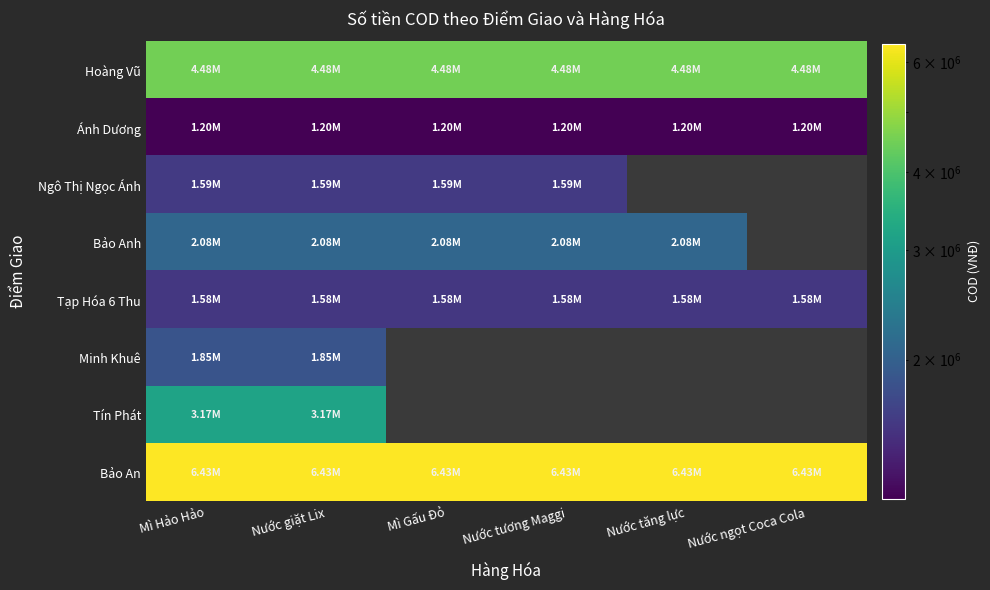

Which category has the lowest value in the Ánh Dương series?

Mì Hảo Hảo